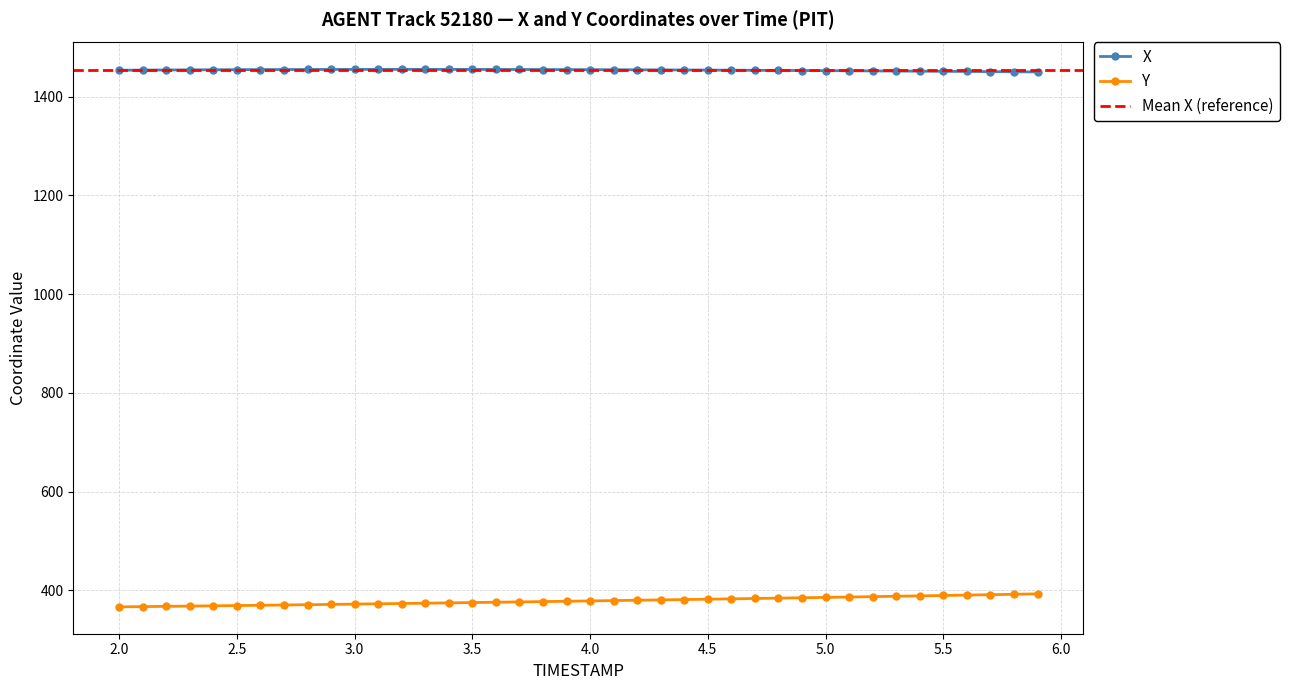

Is it true that X equals 1450.8 at 5.6?

True